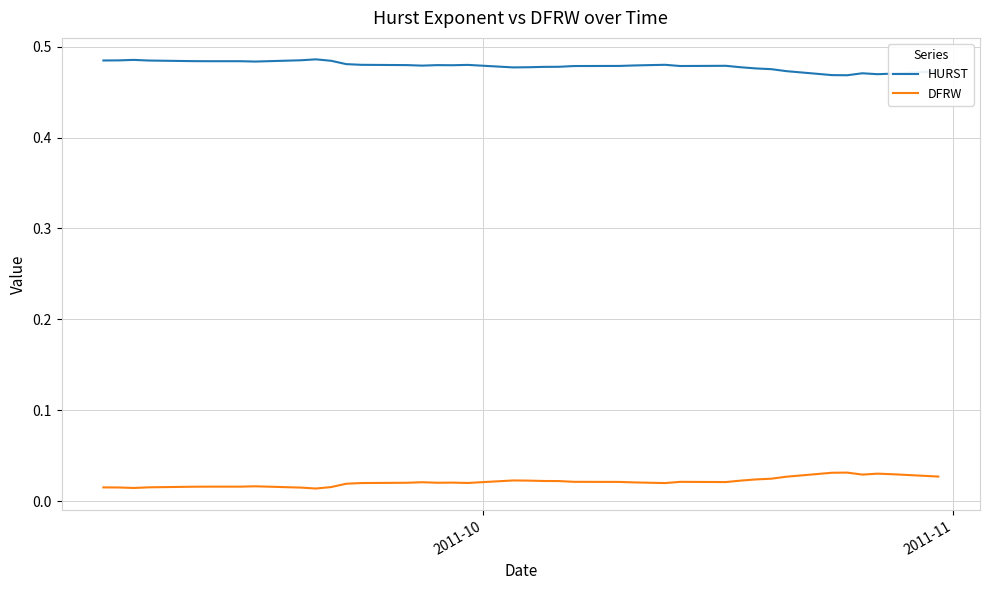

Which series has the largest total across all categories?

HURST